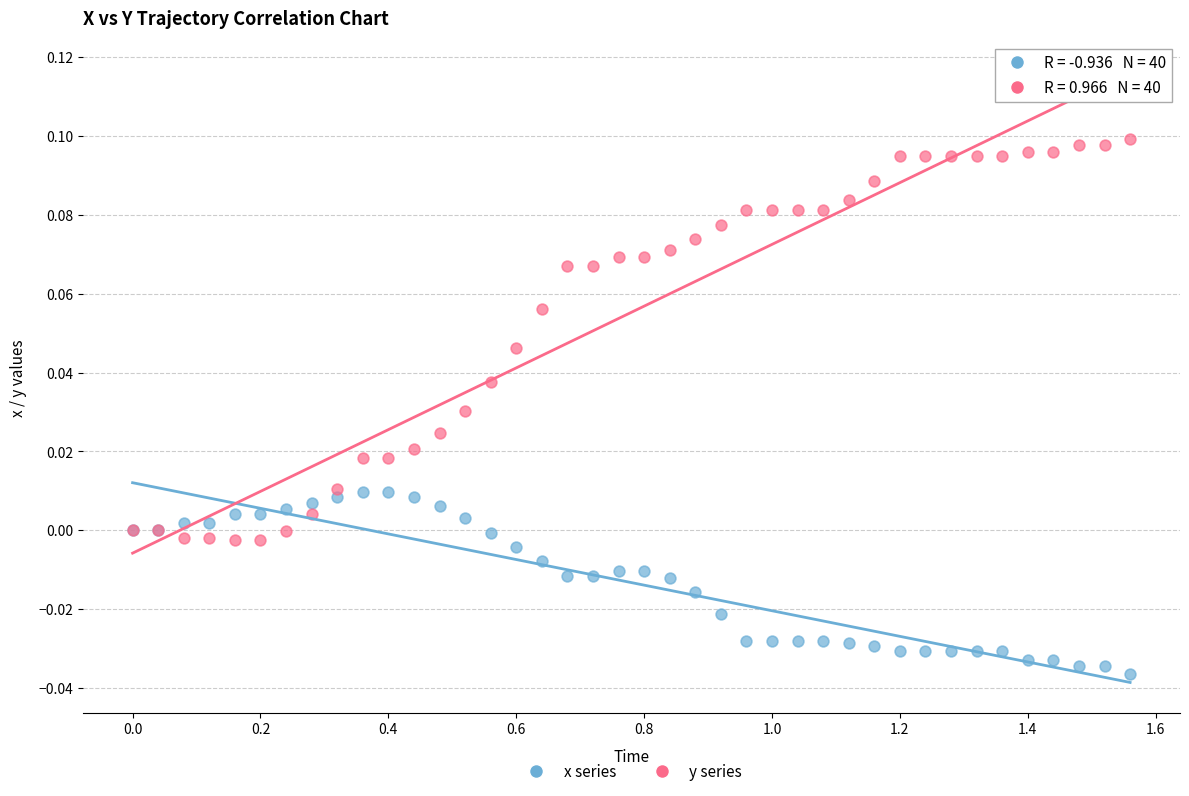

What are all the series names shown in the legend?

x series, y series